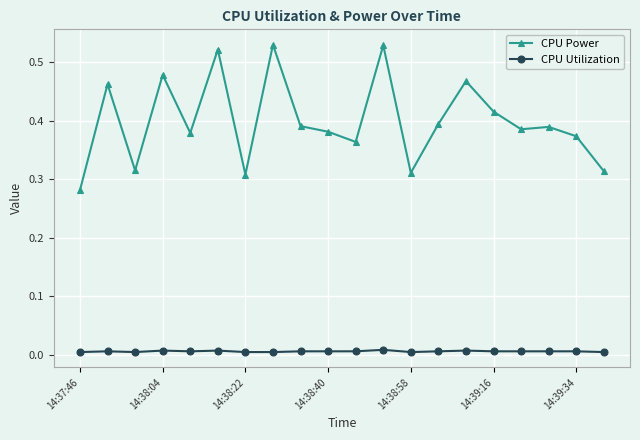

Which series has the largest total across all categories?

CPU Power